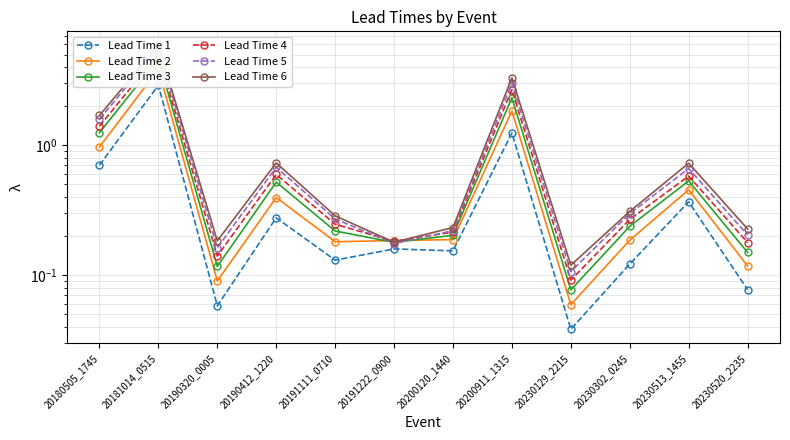

Is it true that Lead Time 4 equals 0.9 at 20180505_1745?

False